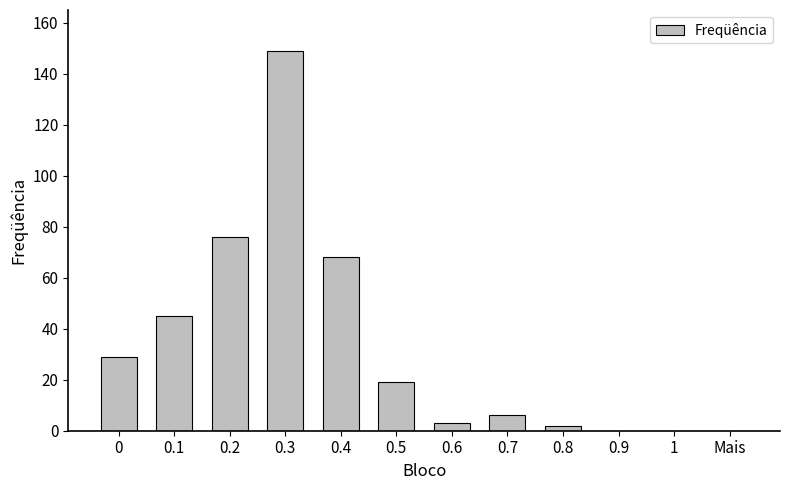

Is it true that the value at 0.3 is 213?

False